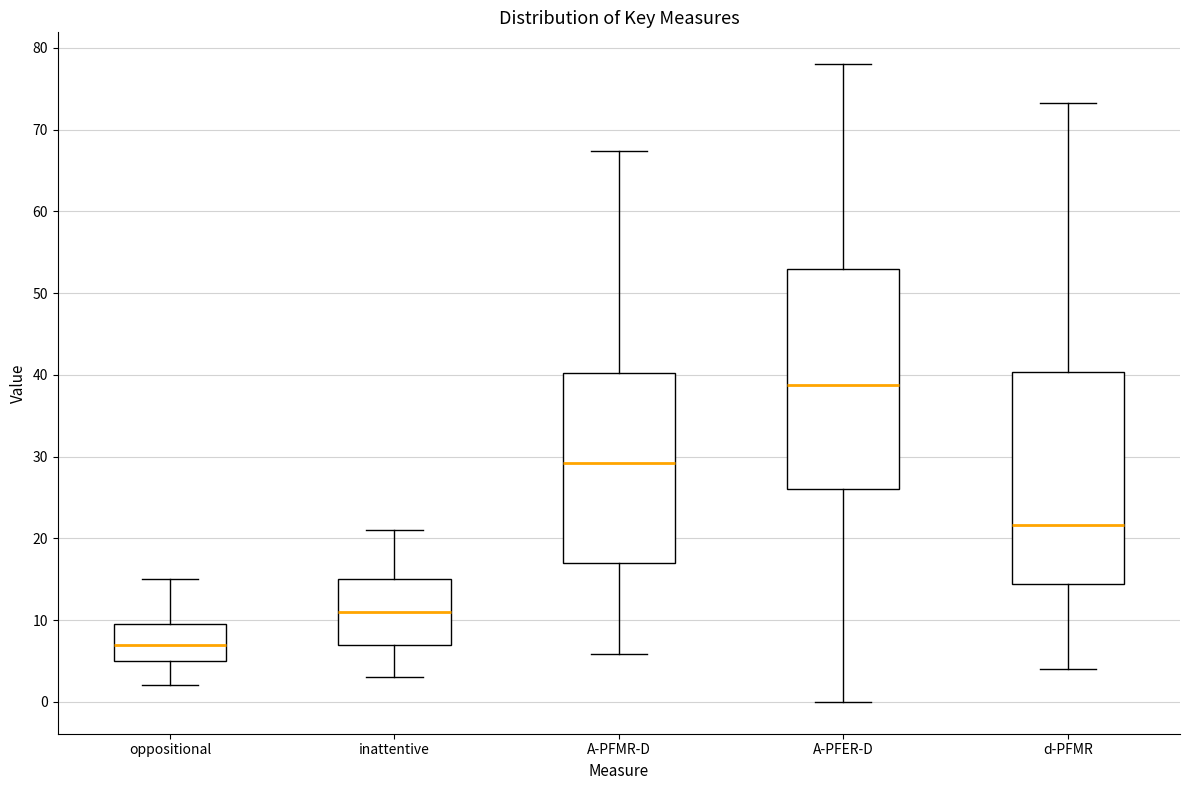

Comparing the boxes themselves (not the whiskers), which one is the tallest?

A-PFER-D